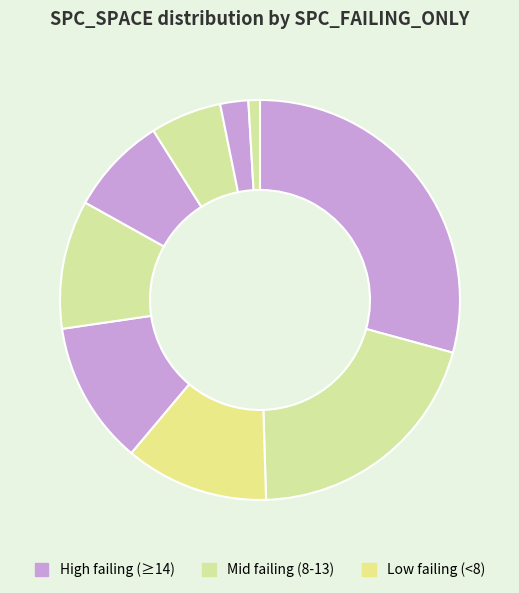

How many segments does this pie chart have?

9